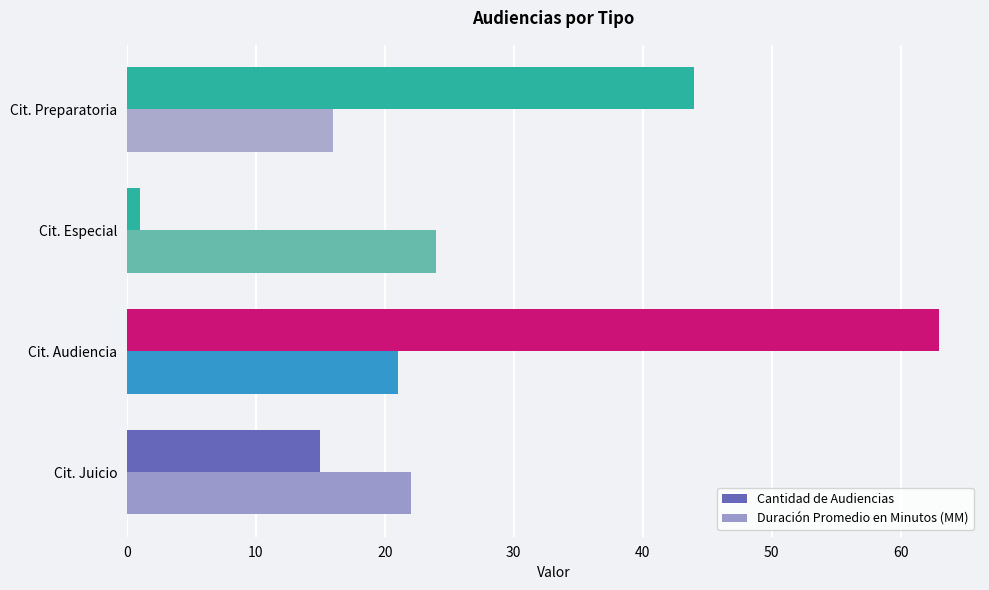

At which category does the chart reach its minimum across all series?

Cit. Especial